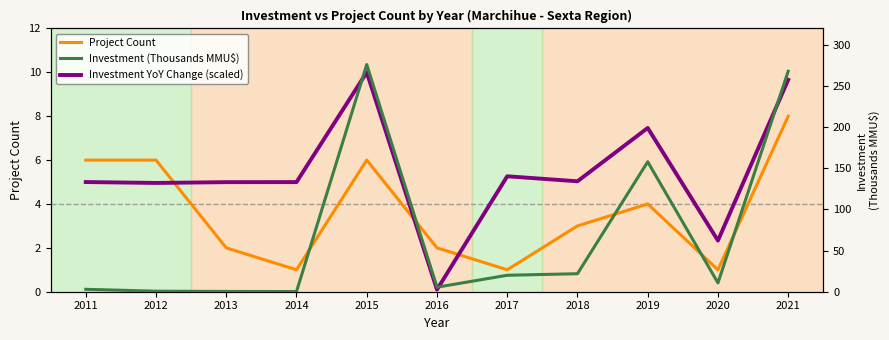

The value of Investment (Thousands MMU$) at 2020 is 6.8. True or false?

False